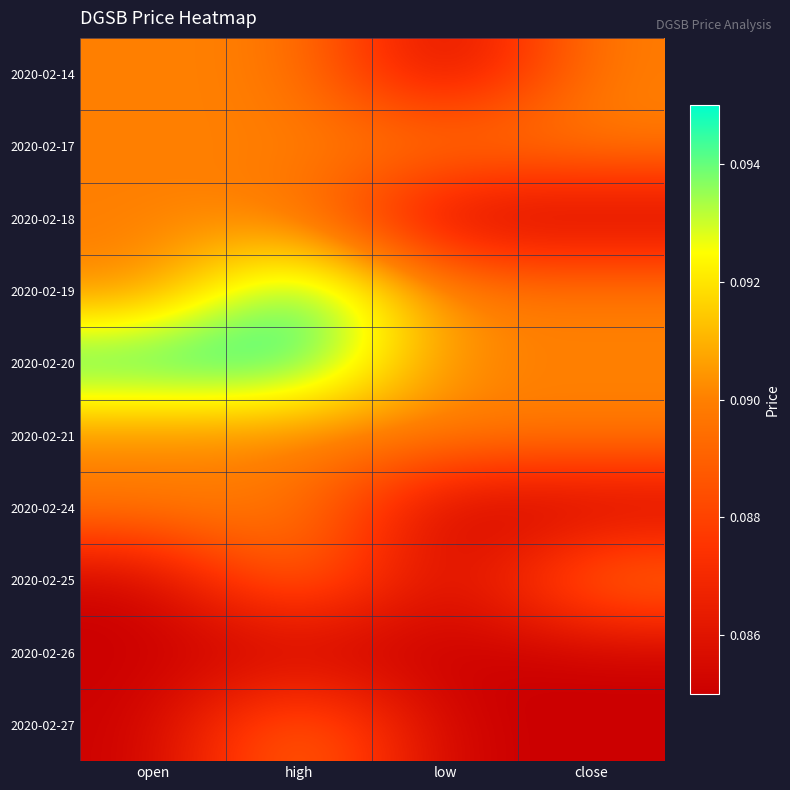

Reading left to right, transcribe all the data shown in this chart.

2020-02-14: open=0.1	high=0.1	low=0.1	close=0.1
2020-02-17: open=0.1	high=0.1	low=0.1	close=0.1
2020-02-18: open=0.1	high=0.1	low=0.1	close=0.1
2020-02-19: open=0.1	high=0.1	low=0.1	close=0.1
2020-02-20: open=0.1	high=0.1	low=0.1	close=0.1
2020-02-21: open=0.1	high=0.1	low=0.1	close=0.1
2020-02-24: open=0.1	high=0.1	low=0.1	close=0.1
2020-02-25: open=0.1	high=0.1	low=0.1	close=0.1
2020-02-26: open=0.1	high=0.1	low=0.1	close=0.1
2020-02-27: open=0.1	high=0.1	low=0.1	close=0.1